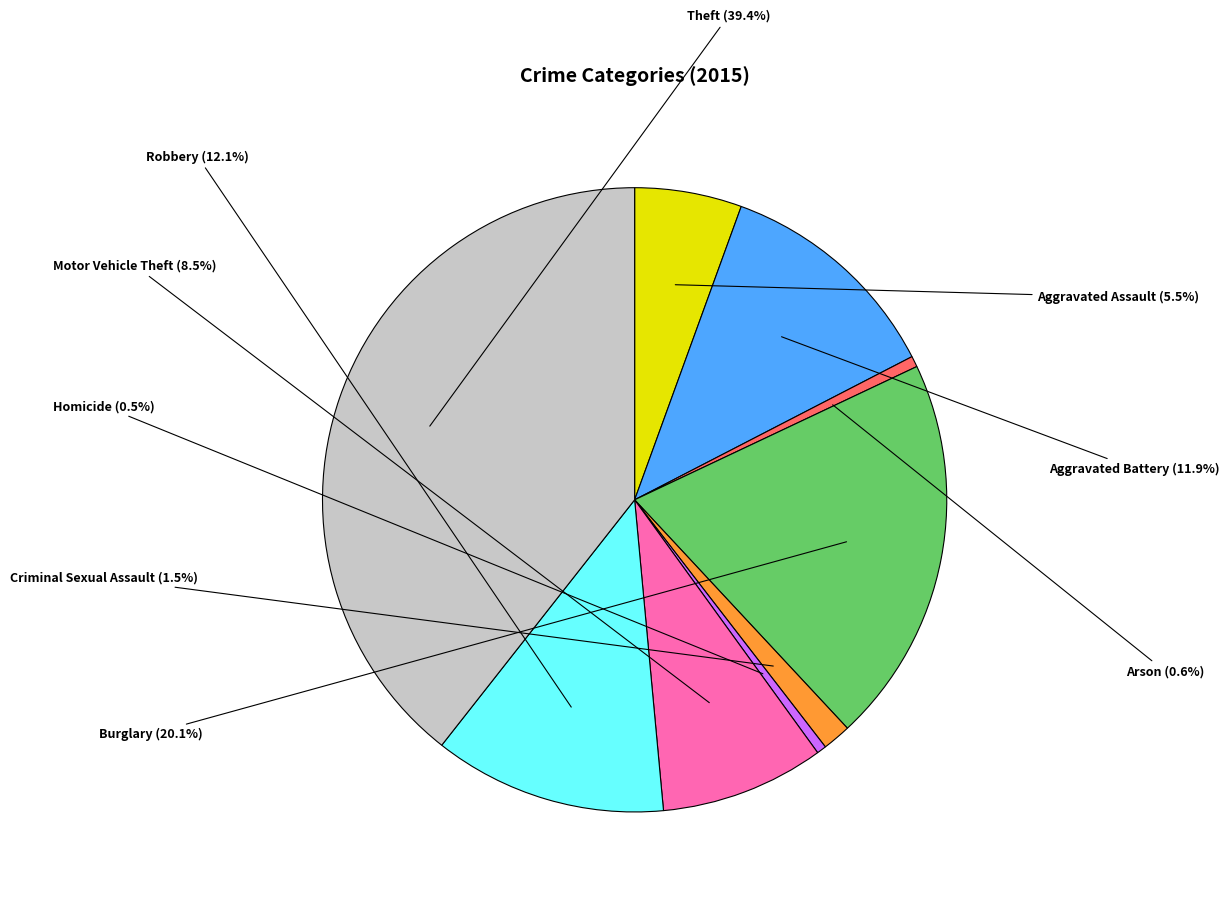

Is there a majority slice in this chart?

No